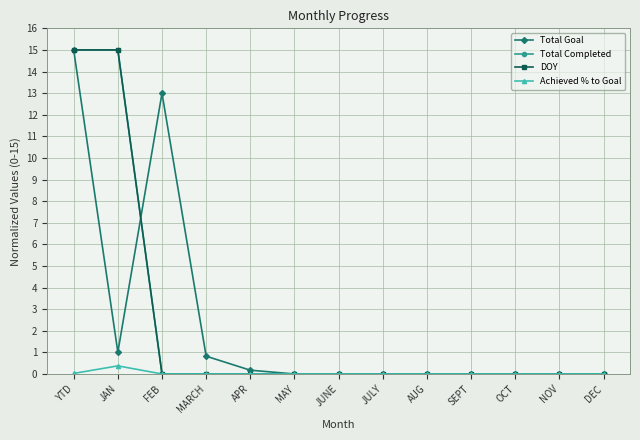

How many interior local peaks does the Total Goal series have?

1